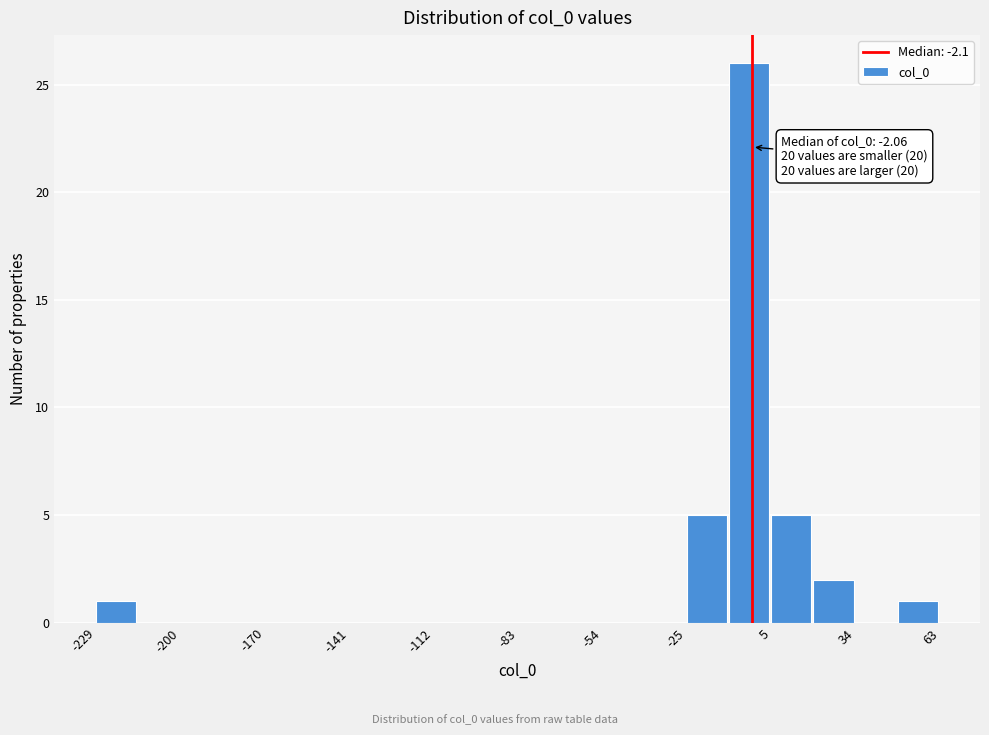

Read against the x-axis, roughly where is the centre of the tallest bar?

-5